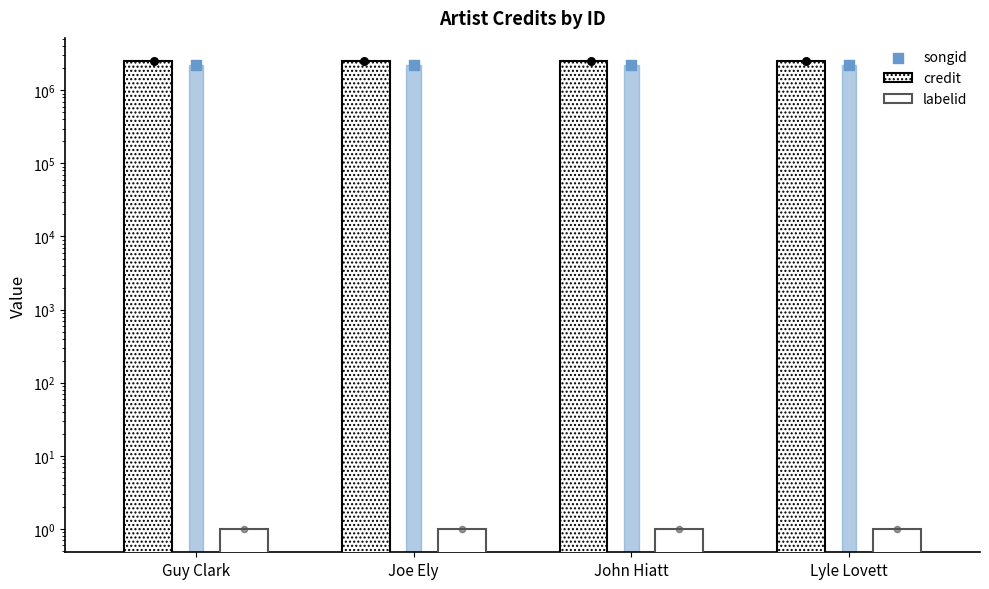

What is the total value across all series at John Hiatt?

4720691